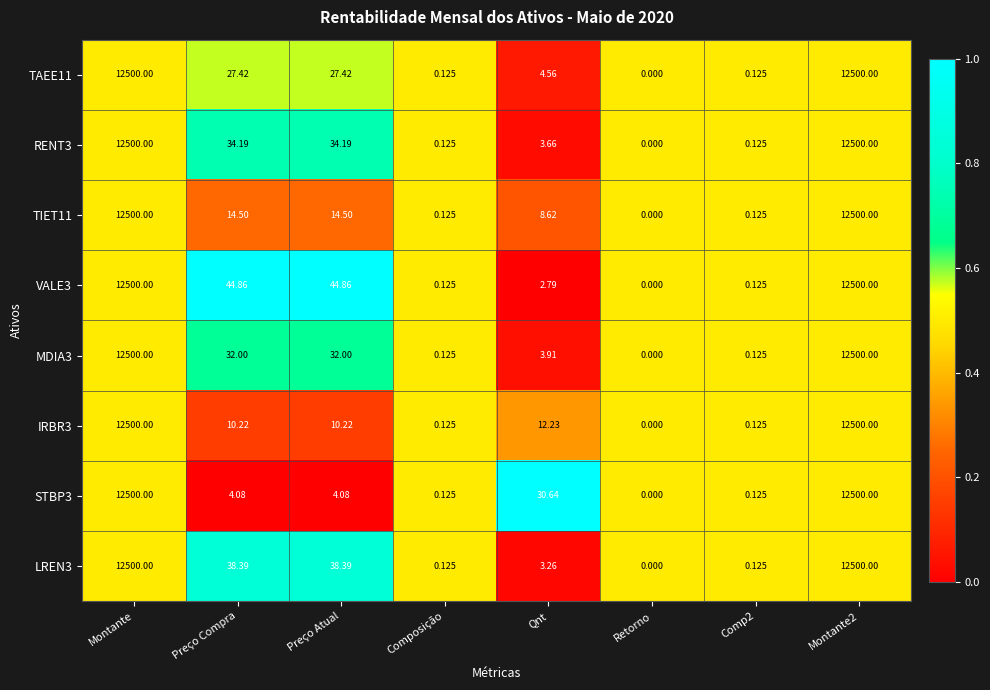

Which category has the lowest value in the TIET11 series?

Retorno